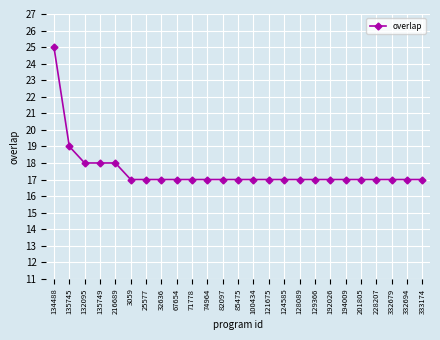

Which has a higher value, 128089 or 132095?

132095